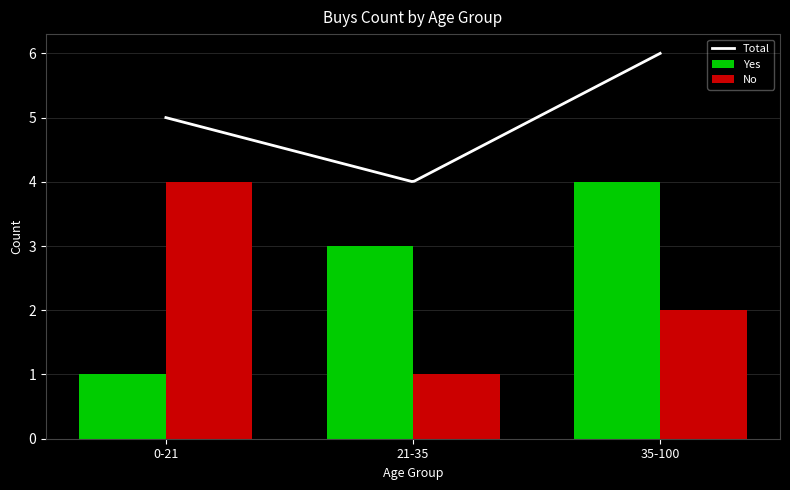

How many groups of bars are there?

3